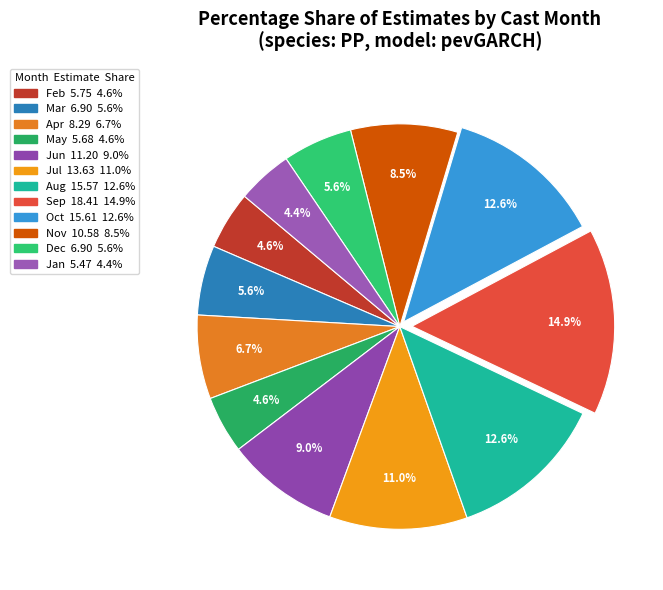

To the nearest percent, what is the average slice percentage?

8%